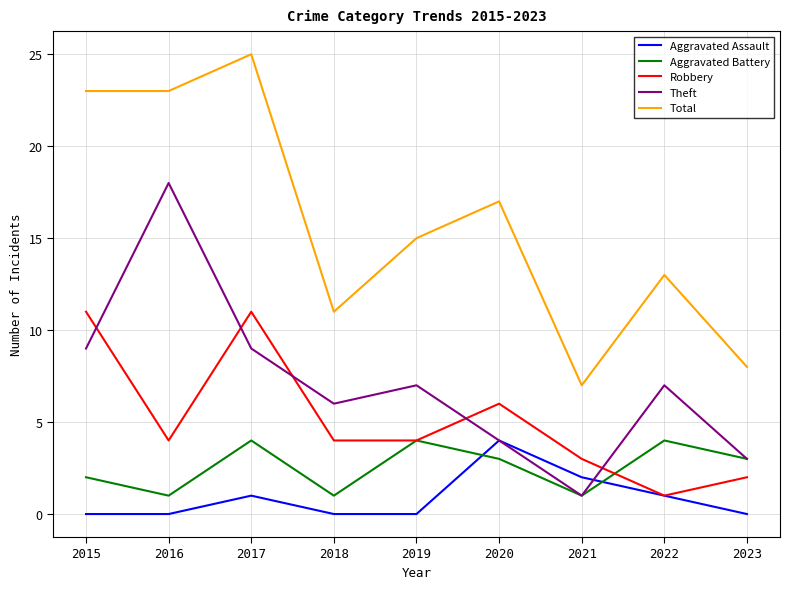

At 2017, list the series in order from largest to smallest.

Total, Robbery, Theft, Aggravated Battery, Aggravated Assault